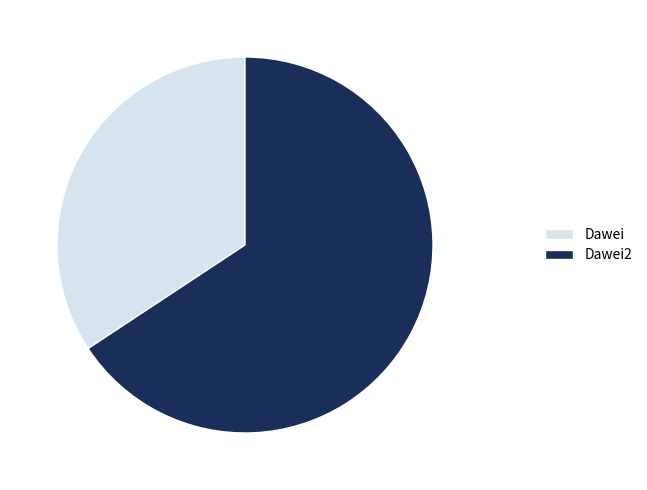

Does any single category account for the majority?

Yes